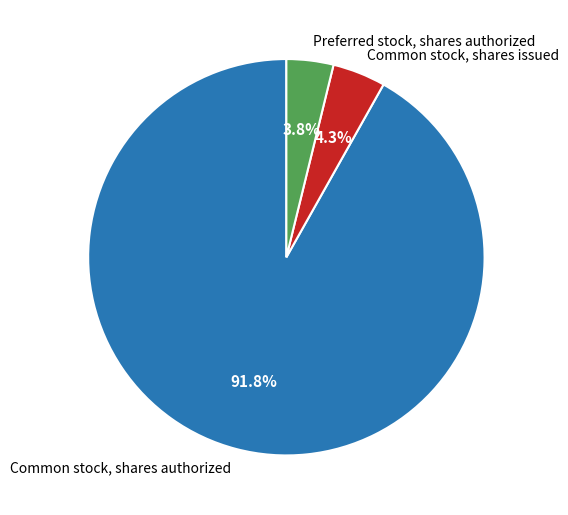

How much of the chart is everything except Common stock, shares issued?

95.7%